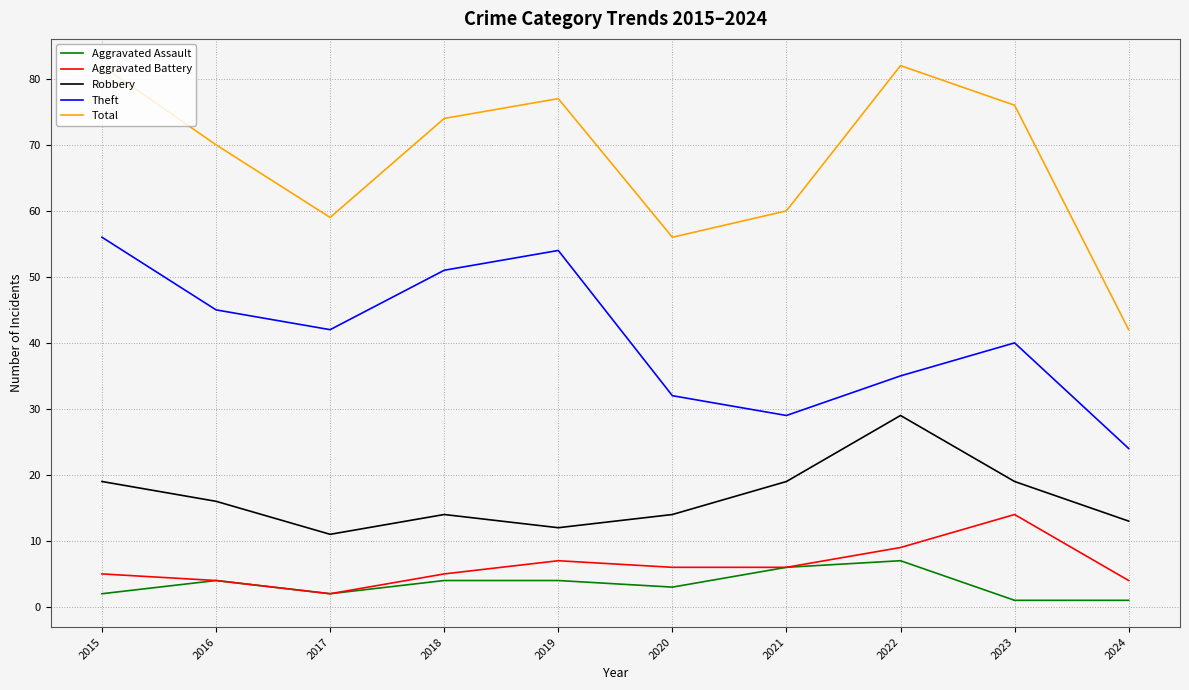

True or false: Robbery and Theft cross at least once.

False